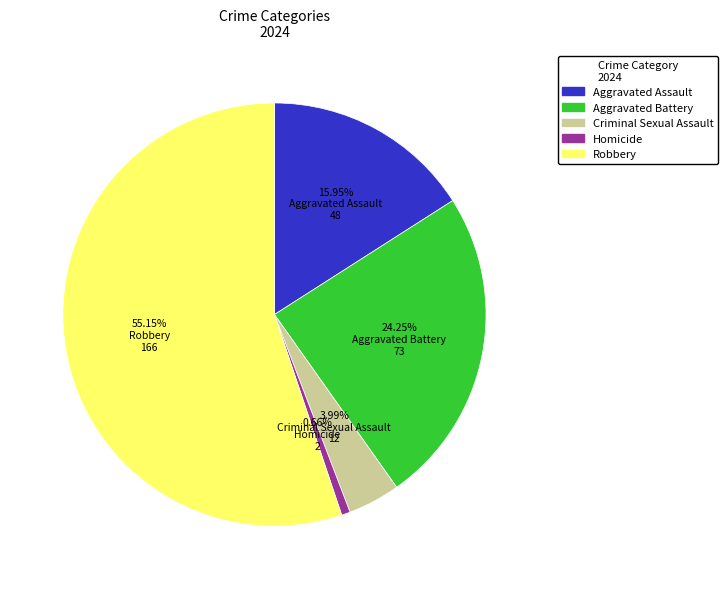

To the nearest percent, what is the difference between the largest and smallest slice percentages?

54%